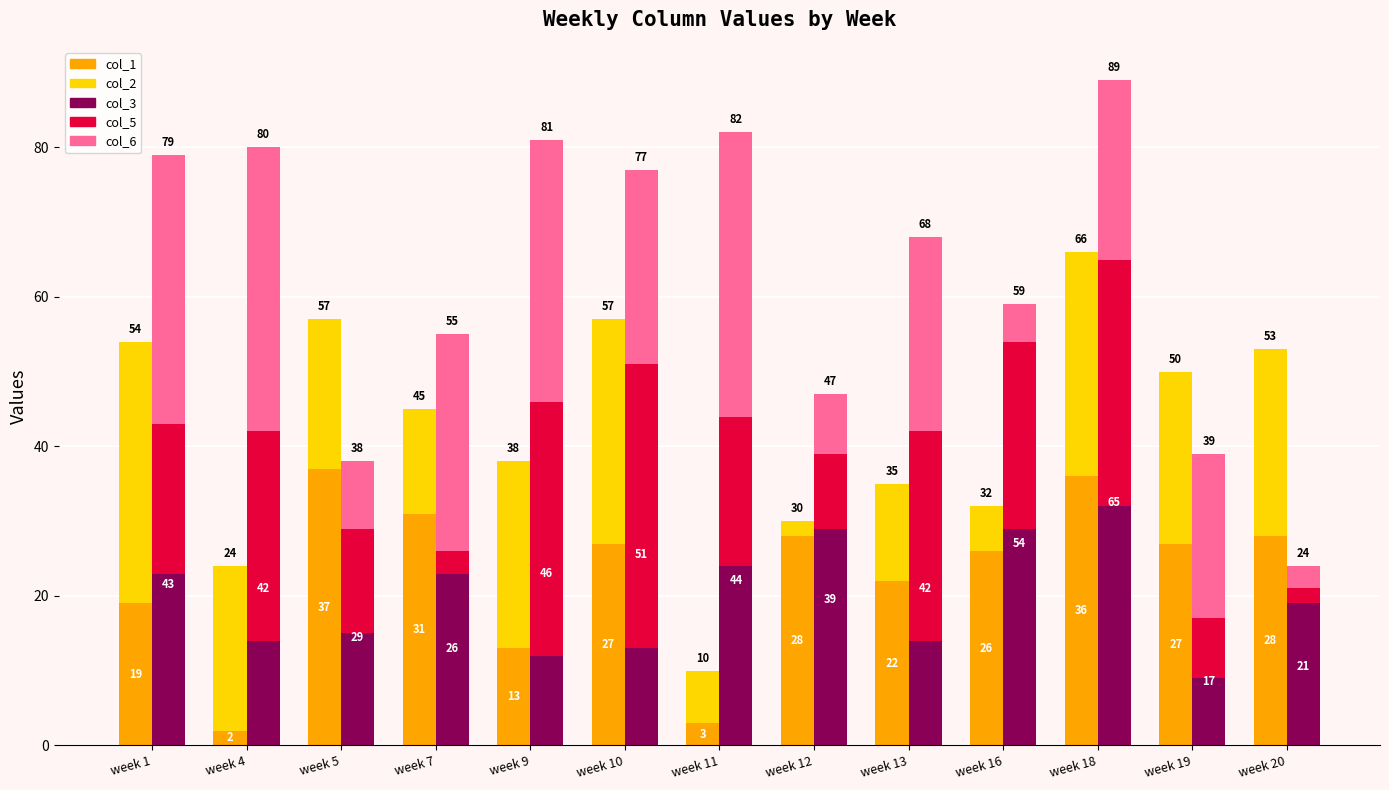

What are all the series names shown in the legend?

col_1, col_2, col_3, col_5, col_6